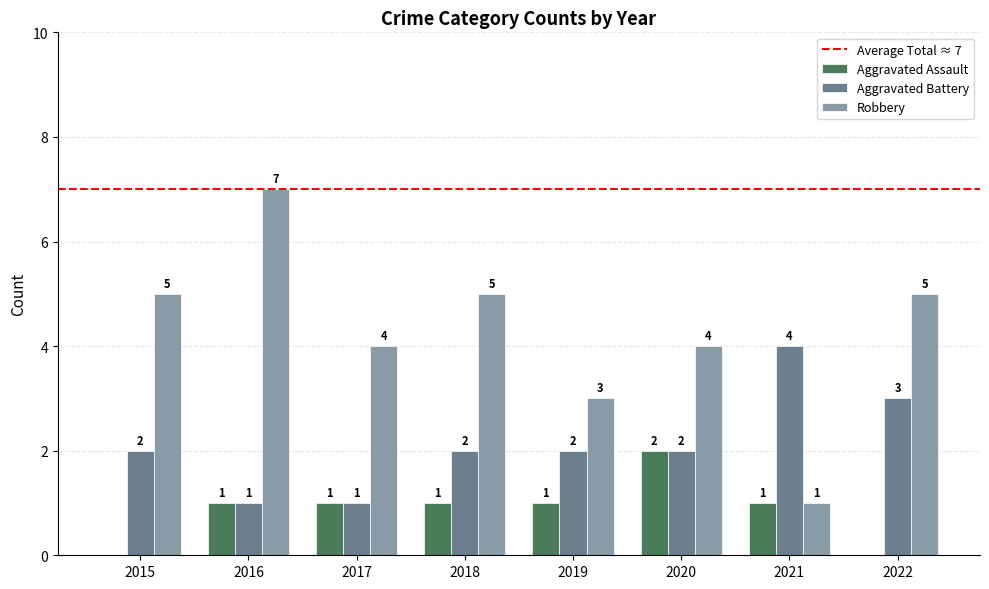

What value does the Robbery series have at 2021?

1